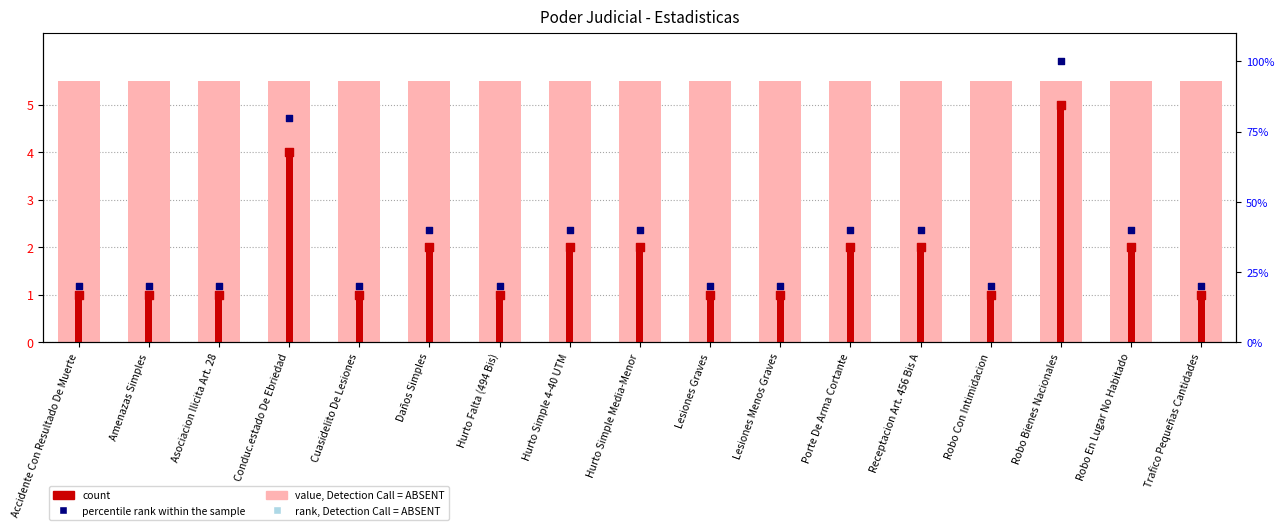

At how many categories does at least one series exceed 60?

2